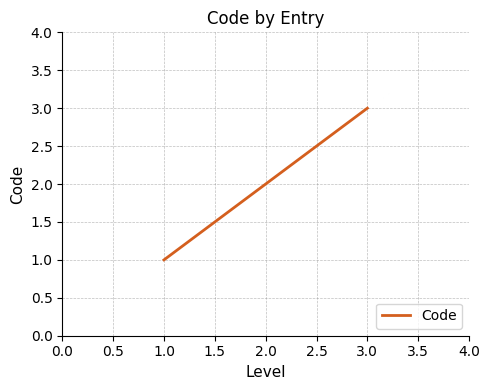

The value at 3.0 is 4. True or false?

False